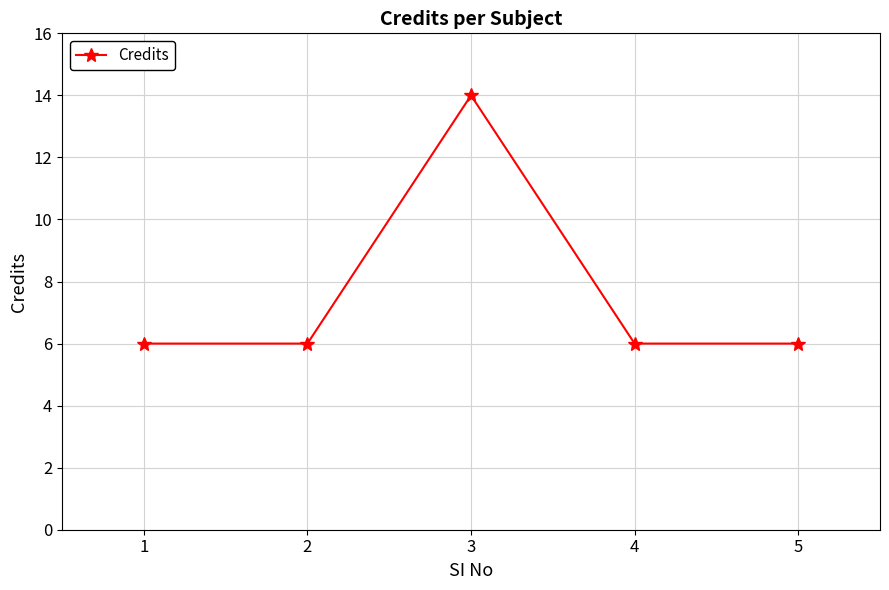

What is the greatest value displayed?

14